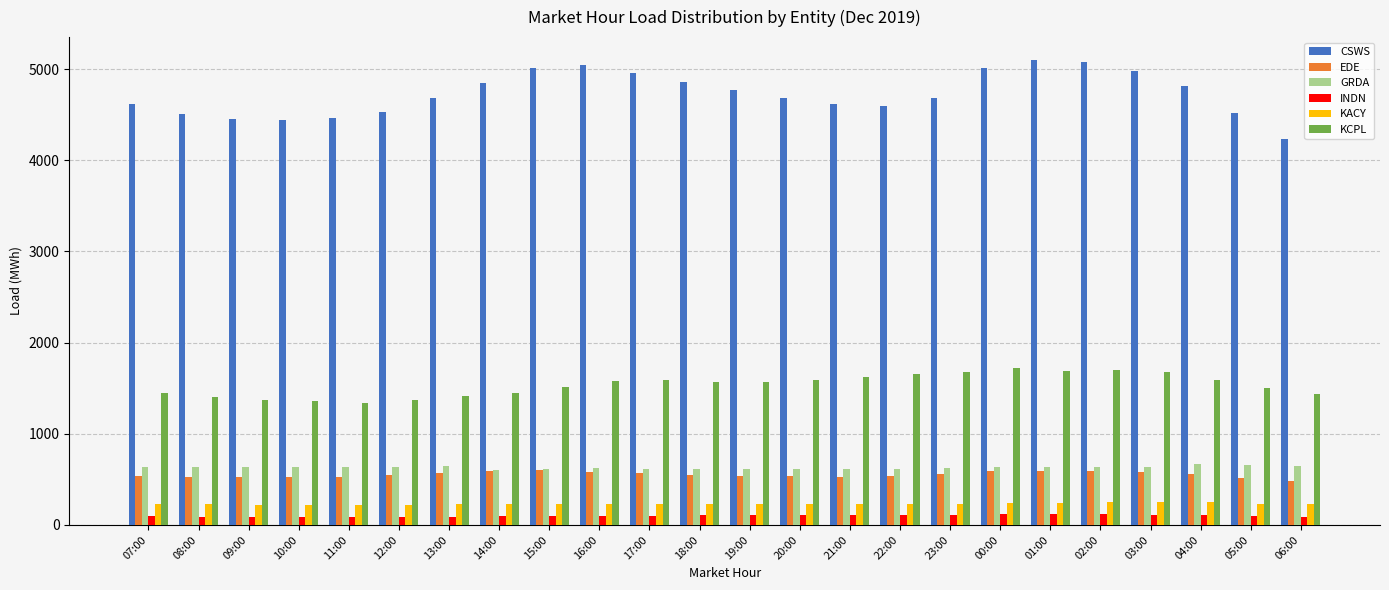

How many bars are there in each group?

6